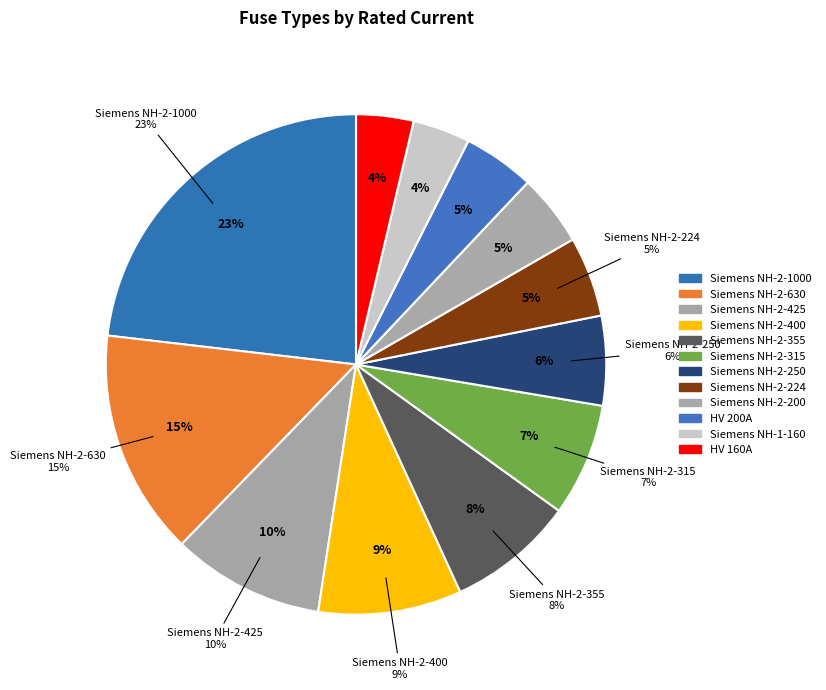

To the nearest percent, what is the difference between the largest and smallest slice percentages?

19%